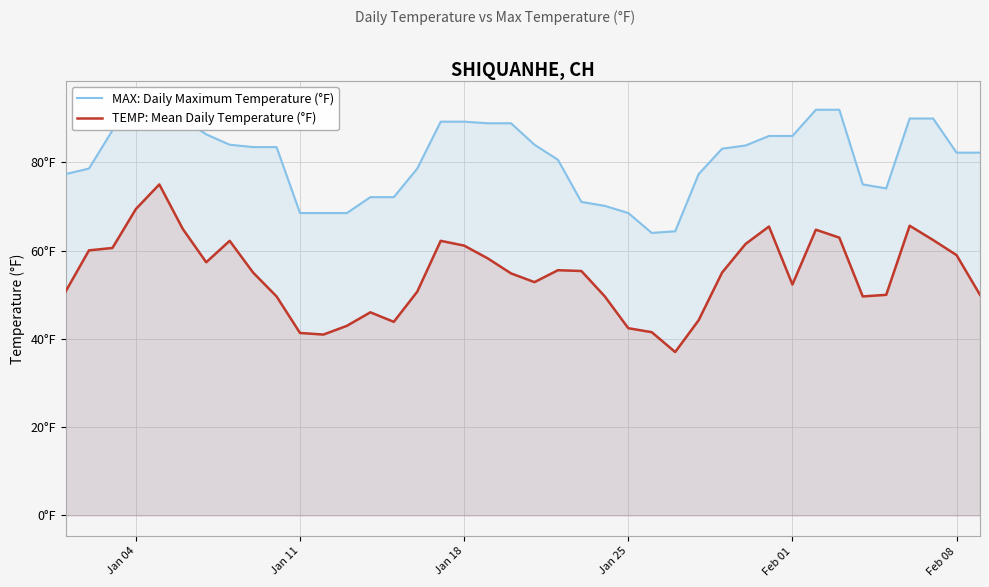

What is the average value of the MAX: Daily Maximum Temperature (°F) series?

81.0